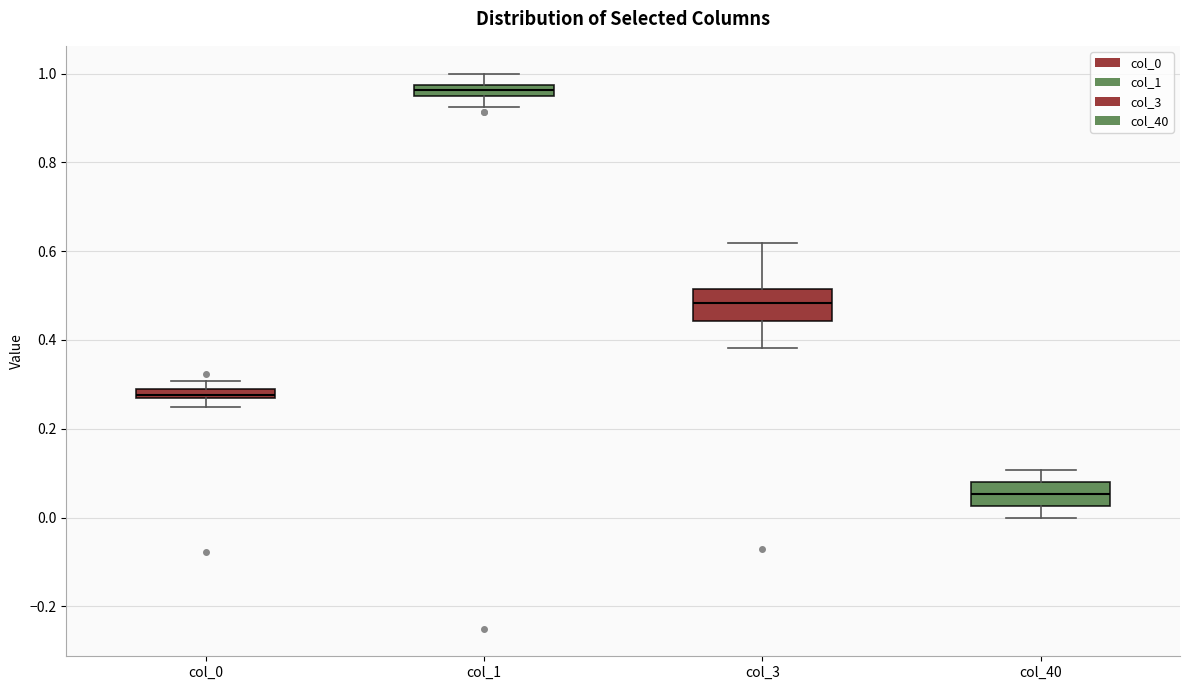

Which box has the highest median line?

col_1